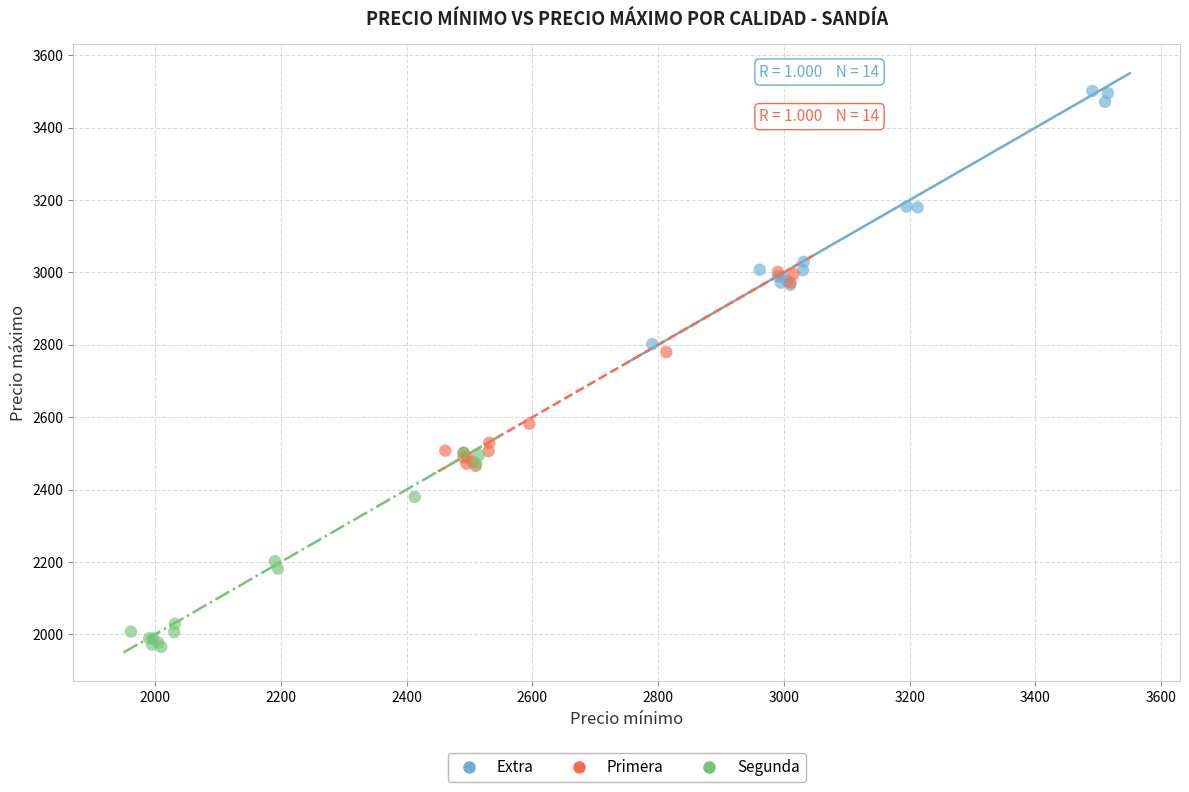

Which series has the largest Y range (max minus min)?

Extra